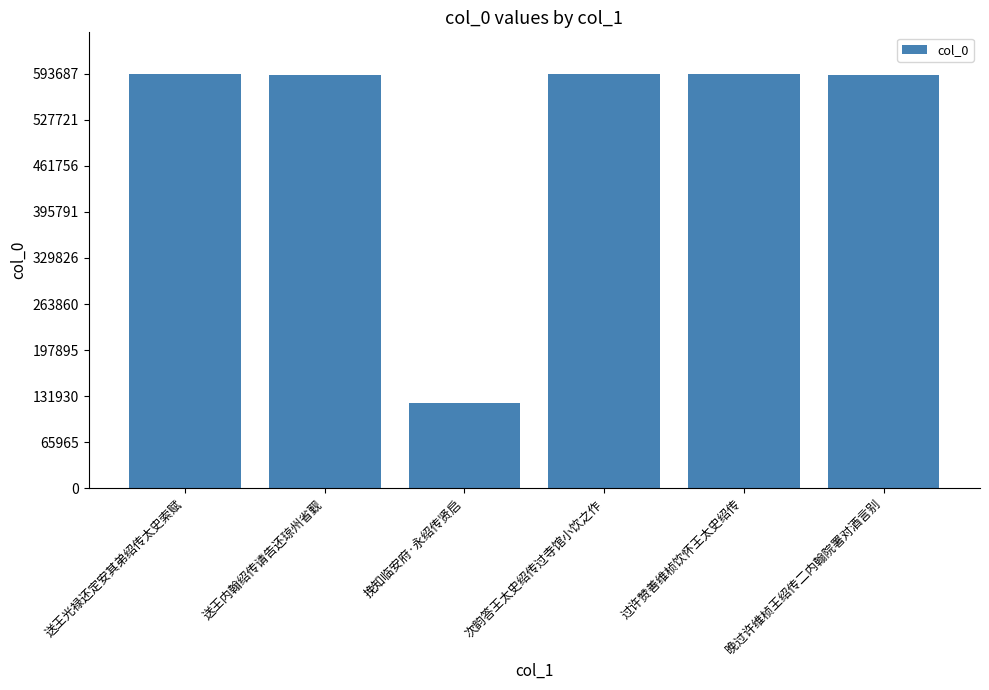

What is the difference between the maximum and minimum values?

472197